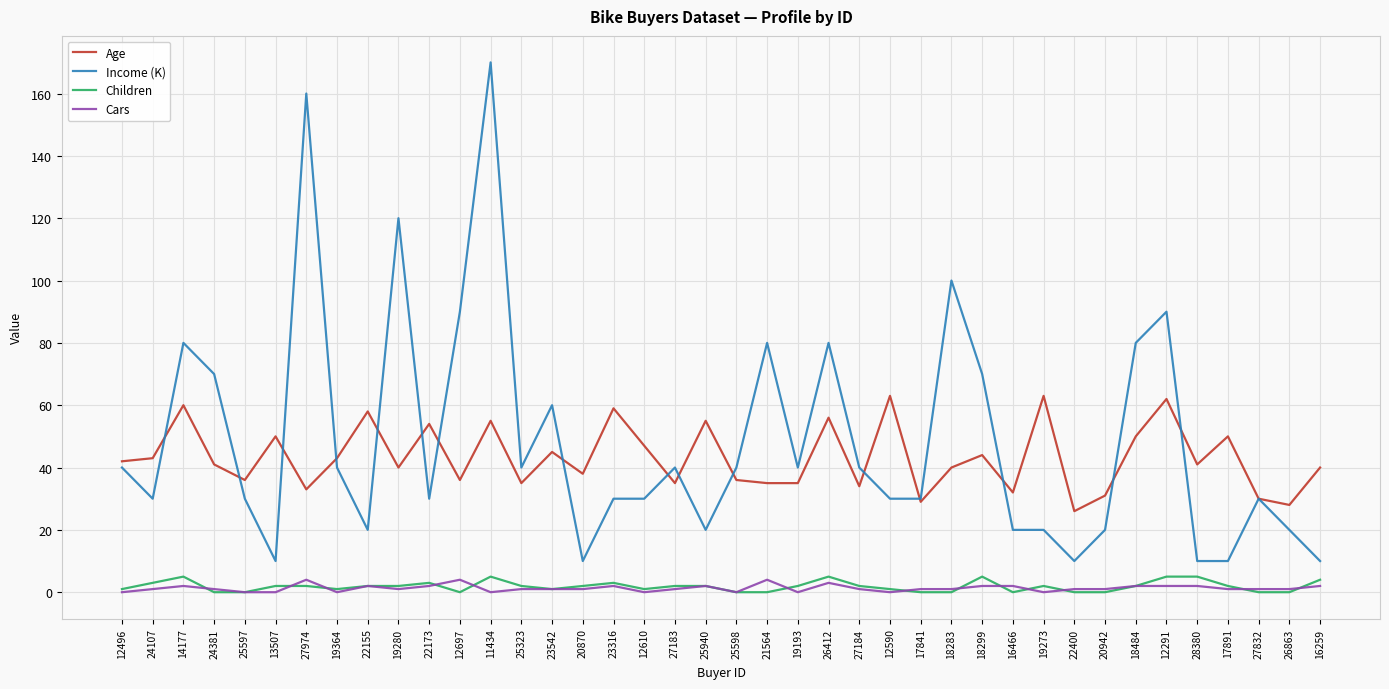

At which label does Income (K) reach its peak?

11434